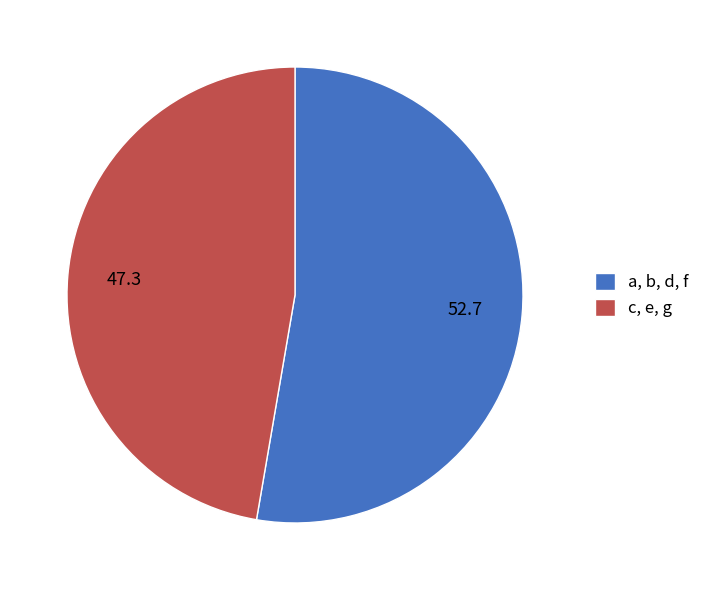

Count the number of slices in the pie.

2